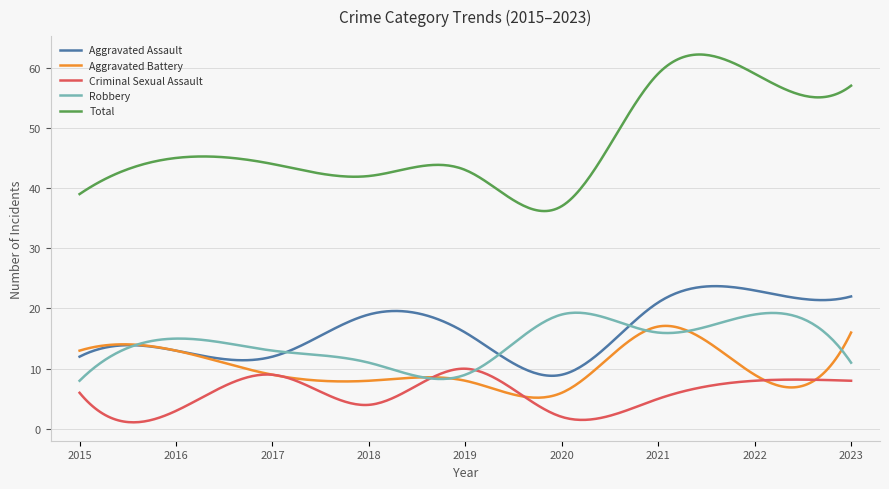

What is the lowest value of the Aggravated Battery series?

5.2